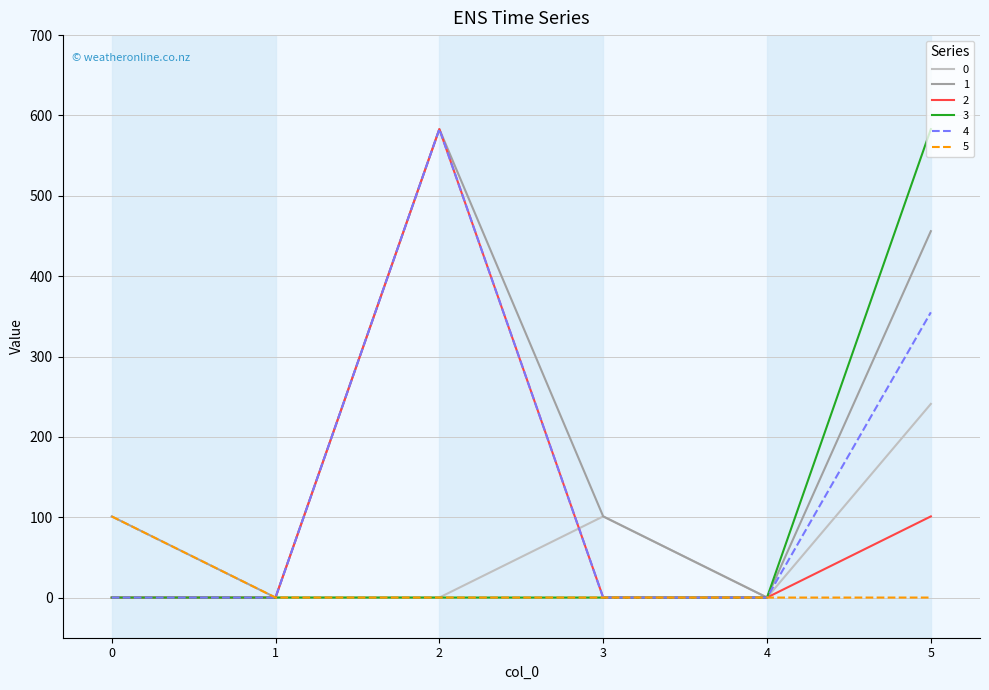

Is the value of 2 at 5 greater than the value of 0 at 5?

No